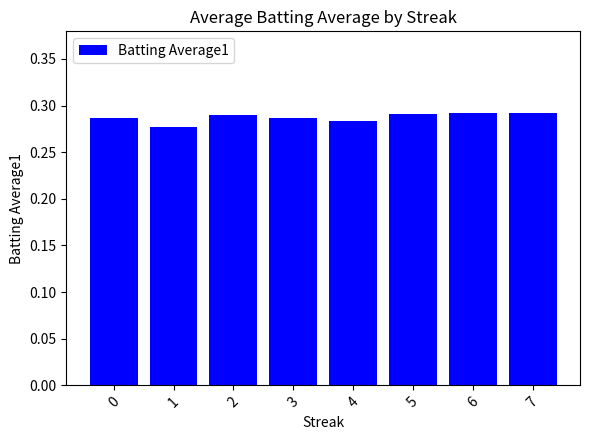

True or false: the data shows 0.1 at 7.

False